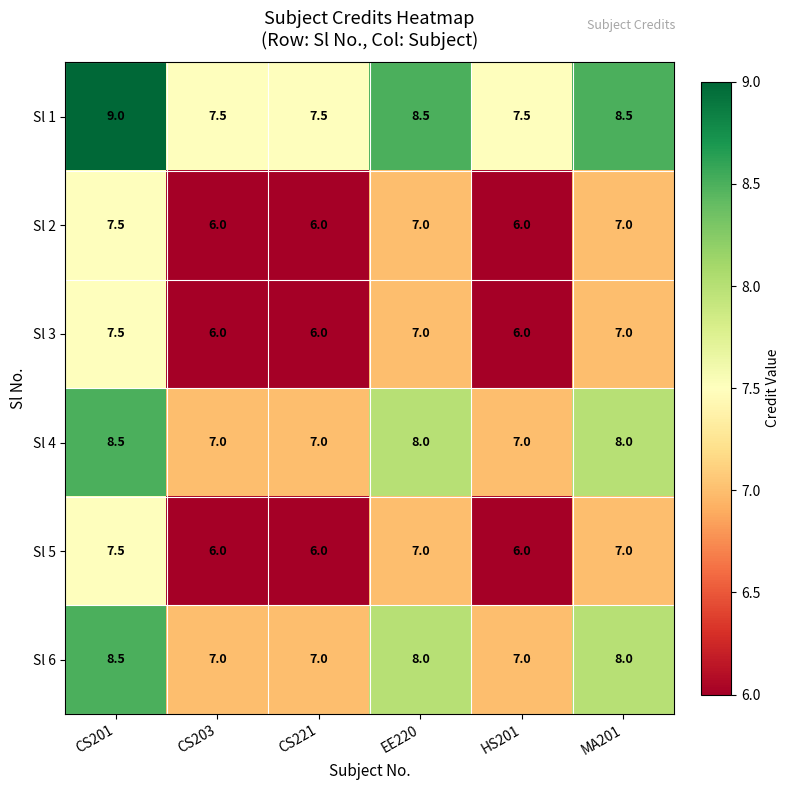

How many Sl 3 values are between 6 and 7?

5